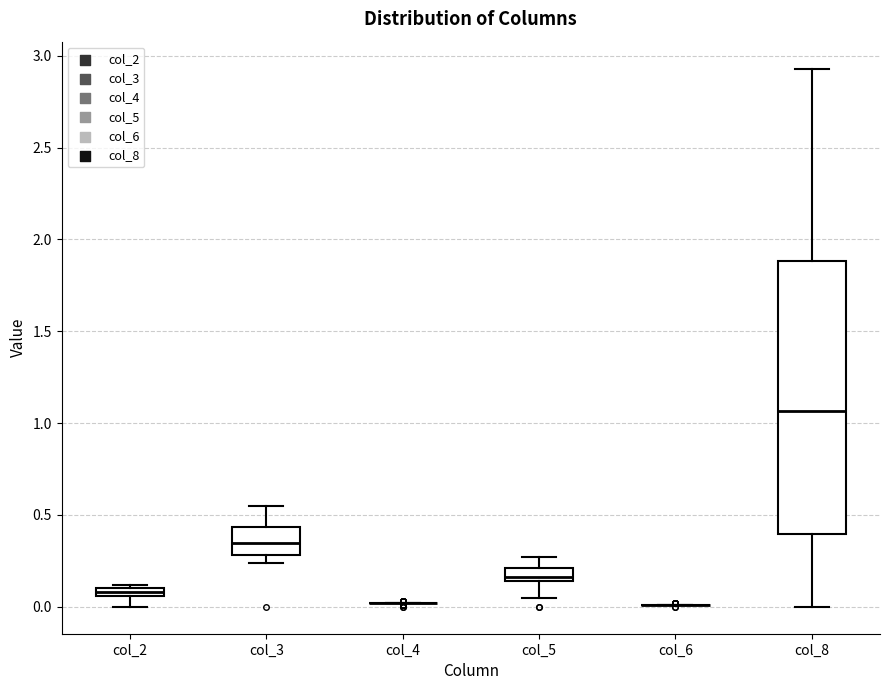

Which box is the tallest, from its lower edge to its upper edge?

col_8